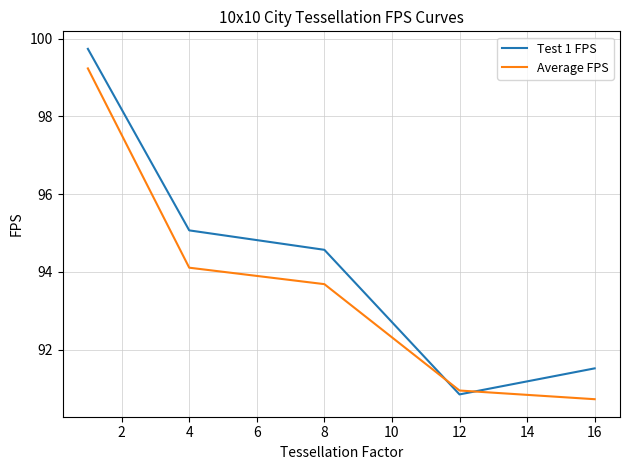

Does the chart have visible grid lines?

Yes